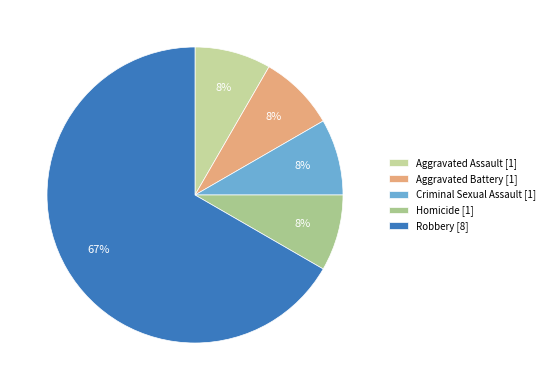

True or false: Robbery accounts for 78% of the total.

False